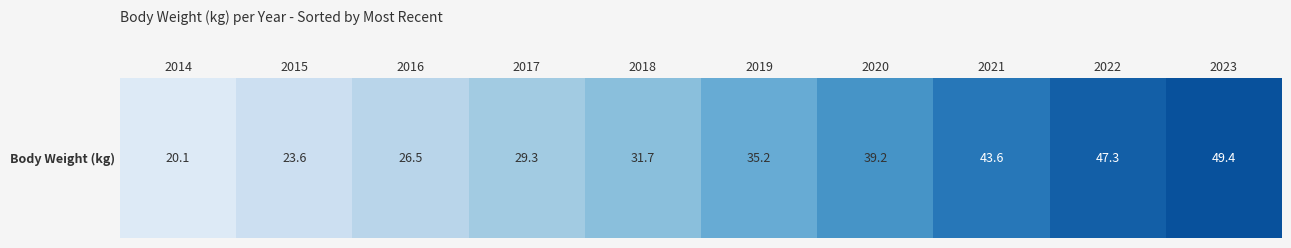

List the labels in order of value, smallest first.

2014, 2015, 2016, 2017, 2018, 2019, 2020, 2021, 2022, 2023